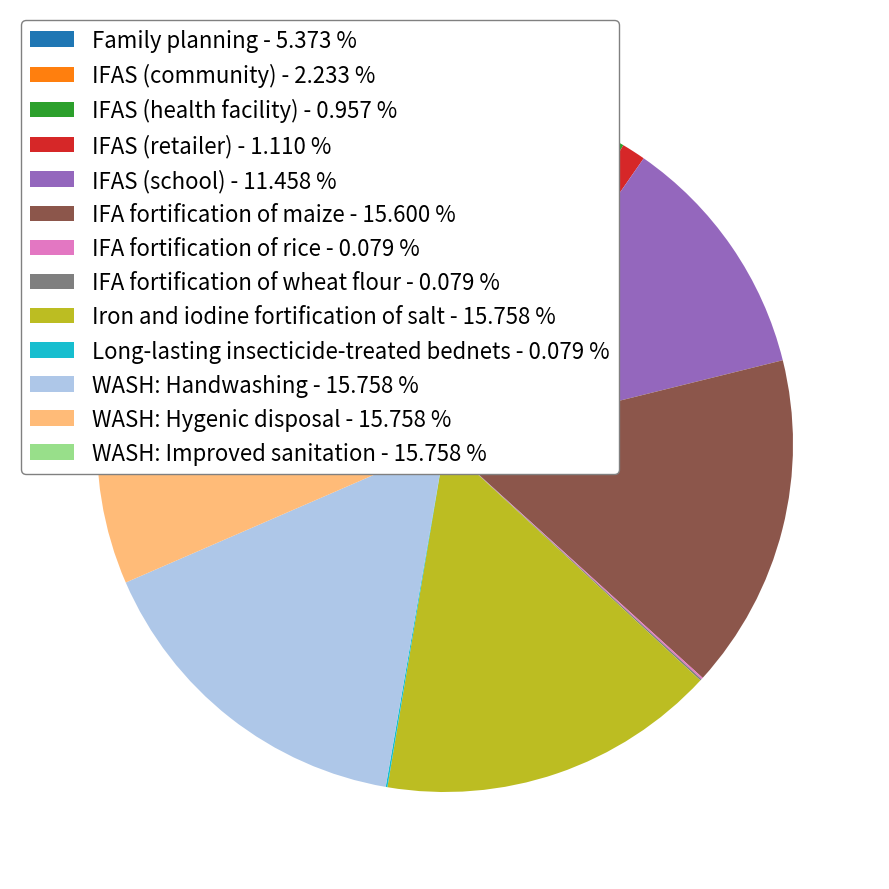

Is the sum of WASH: Hygenic disposal - 15.758 % and IFAS (community) - 2.233 % greater than half?

No